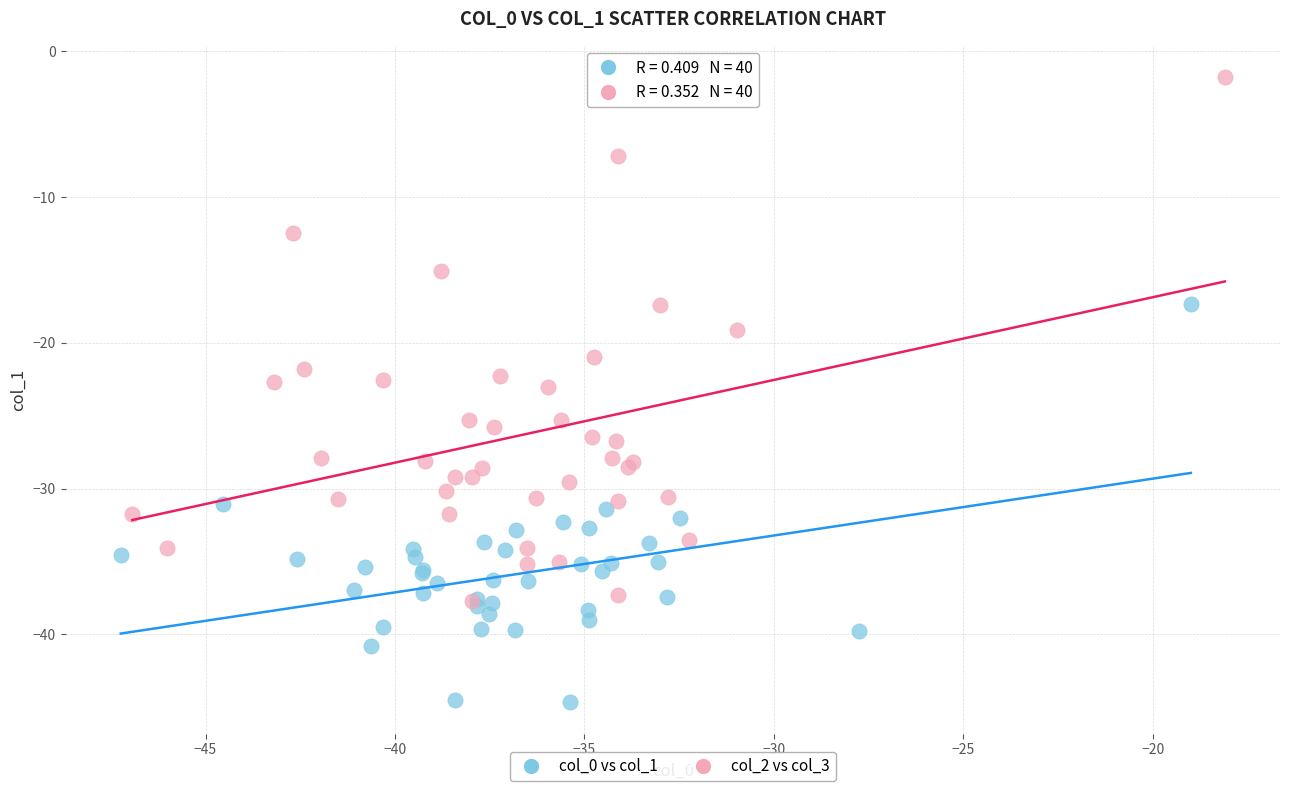

Which series reaches the minimum Y coordinate?

col_0 vs col_1